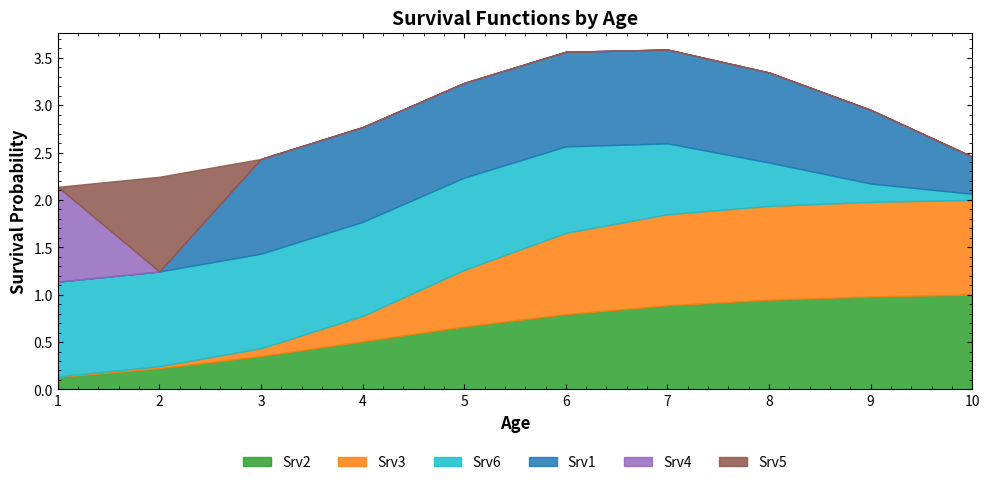

Count the number of categories in the chart.

10